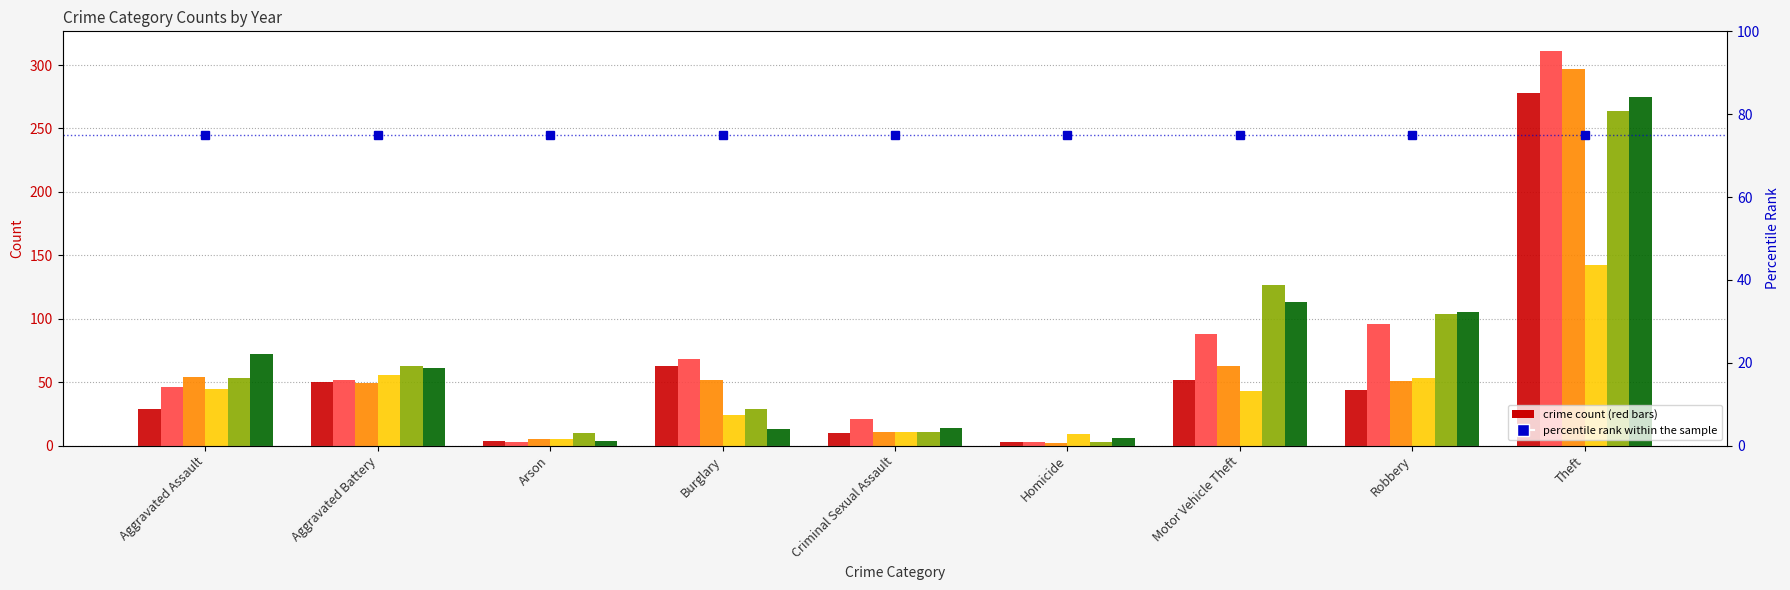

Which series changed the most between Motor Vehicle Theft and Robbery?

2023